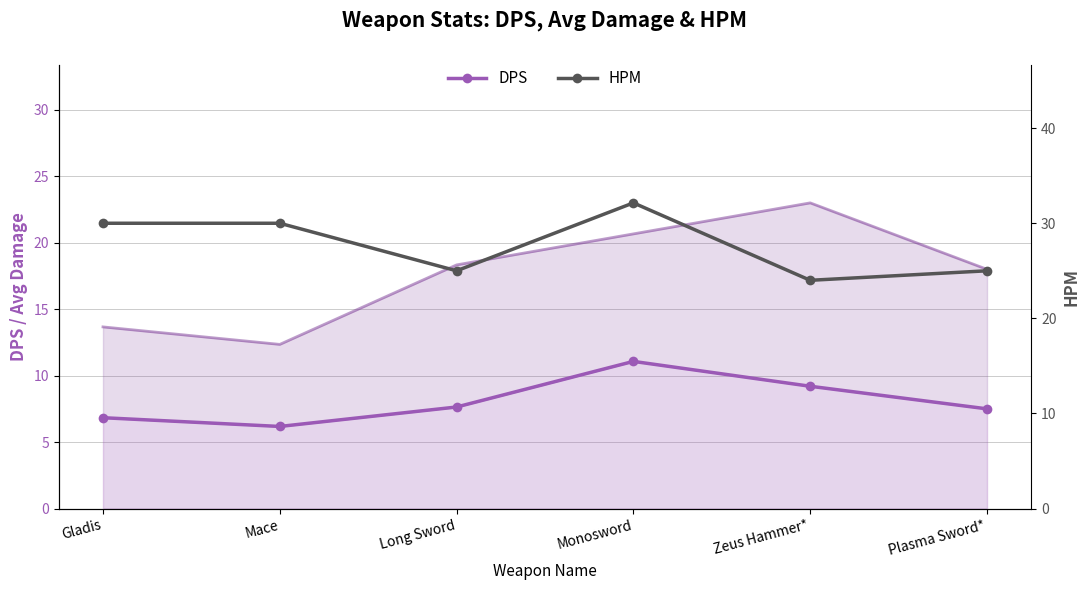

What is the spread (max minus min) of values at Monosword?

21.1